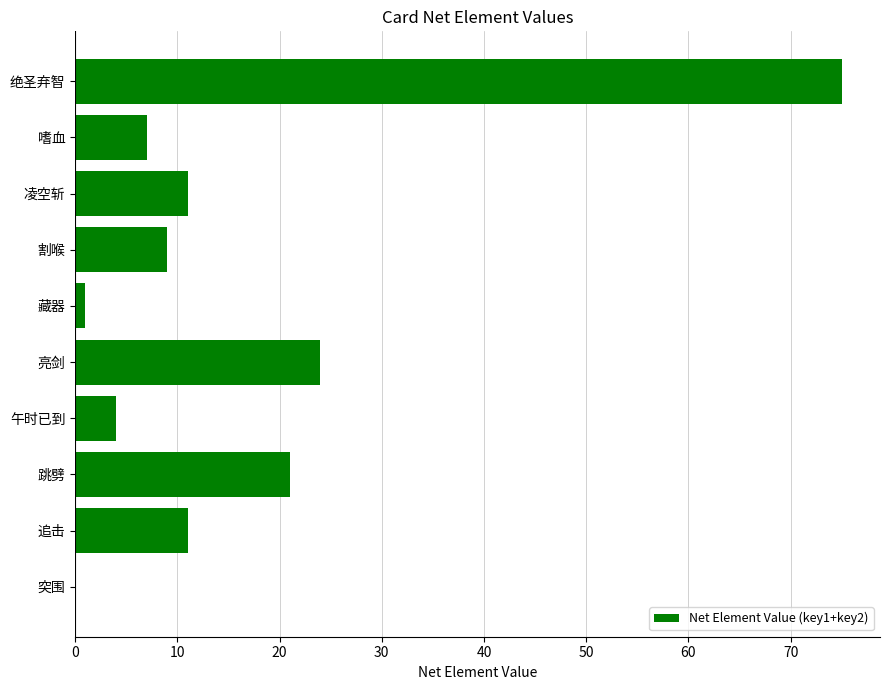

What is the sum of all values?

163